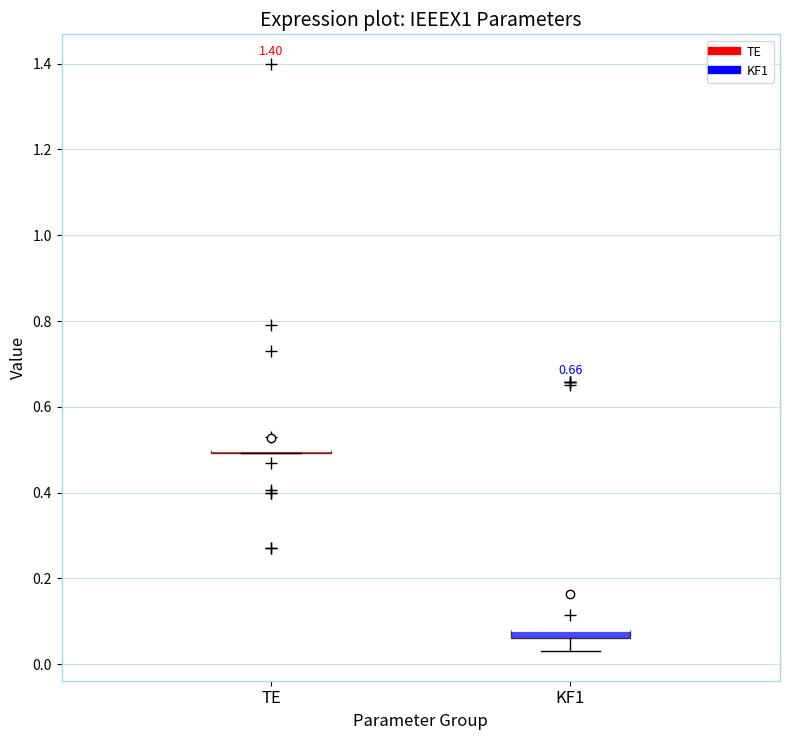

Where does the lower whisker of the box for KF1 end on the y-axis? The values are not printed on the chart, so give them approximately, as read against the axis.

0.04